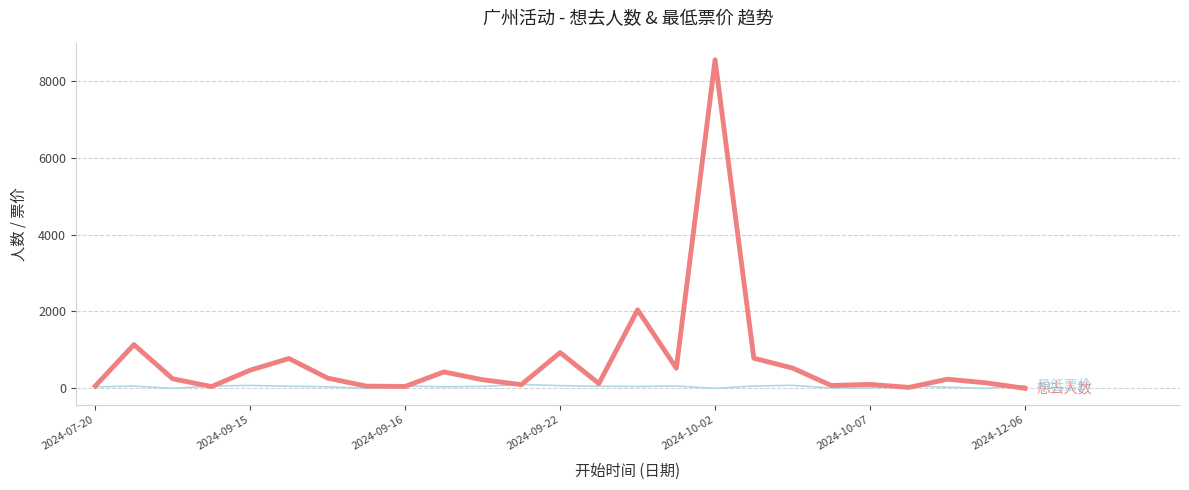

What is the maximum value shown in the chart?

8547.0